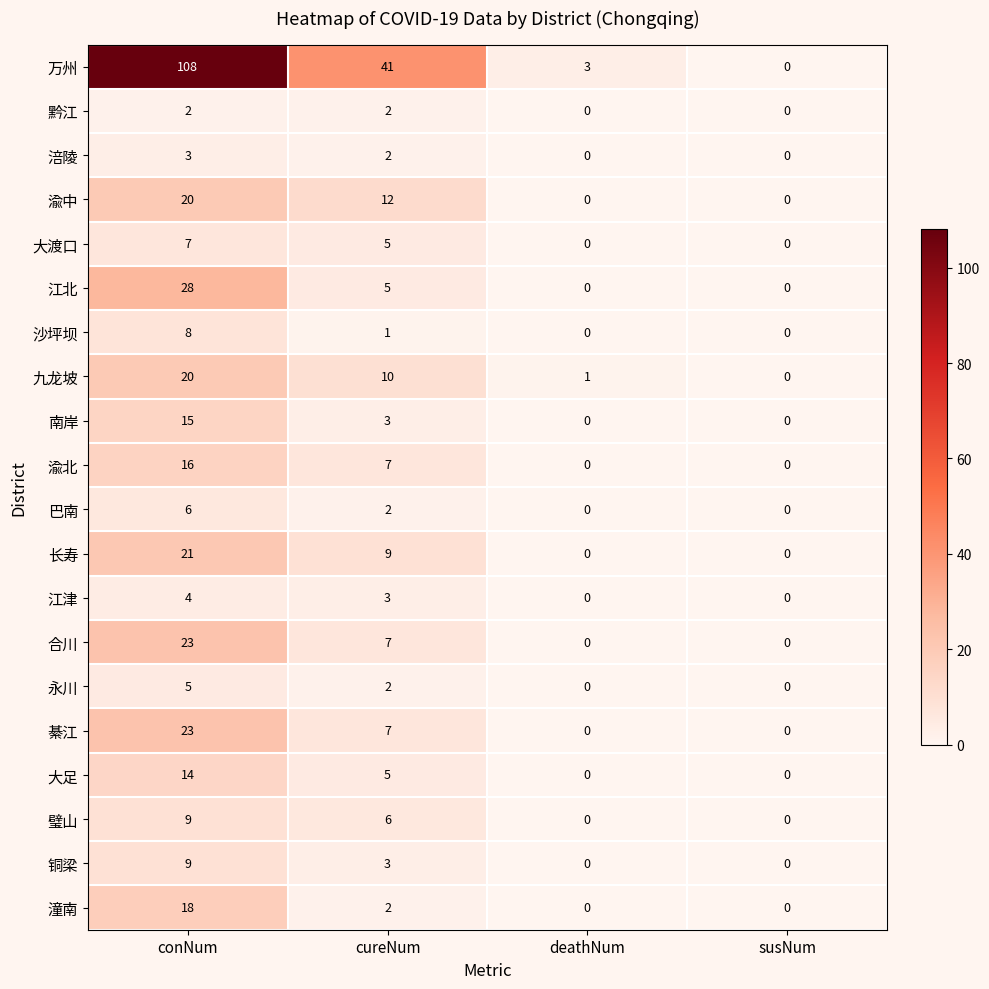

At which category is the sum across all series the highest?

conNum